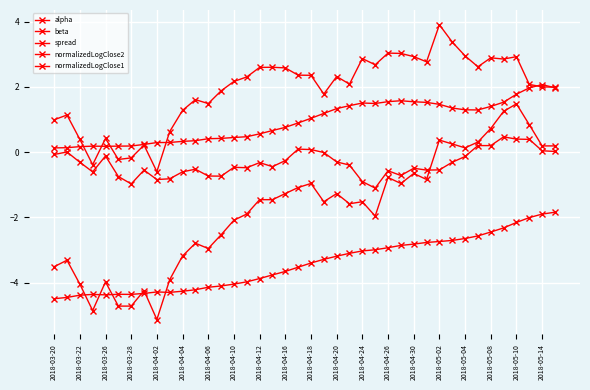

Count the number of categories in the chart.

40